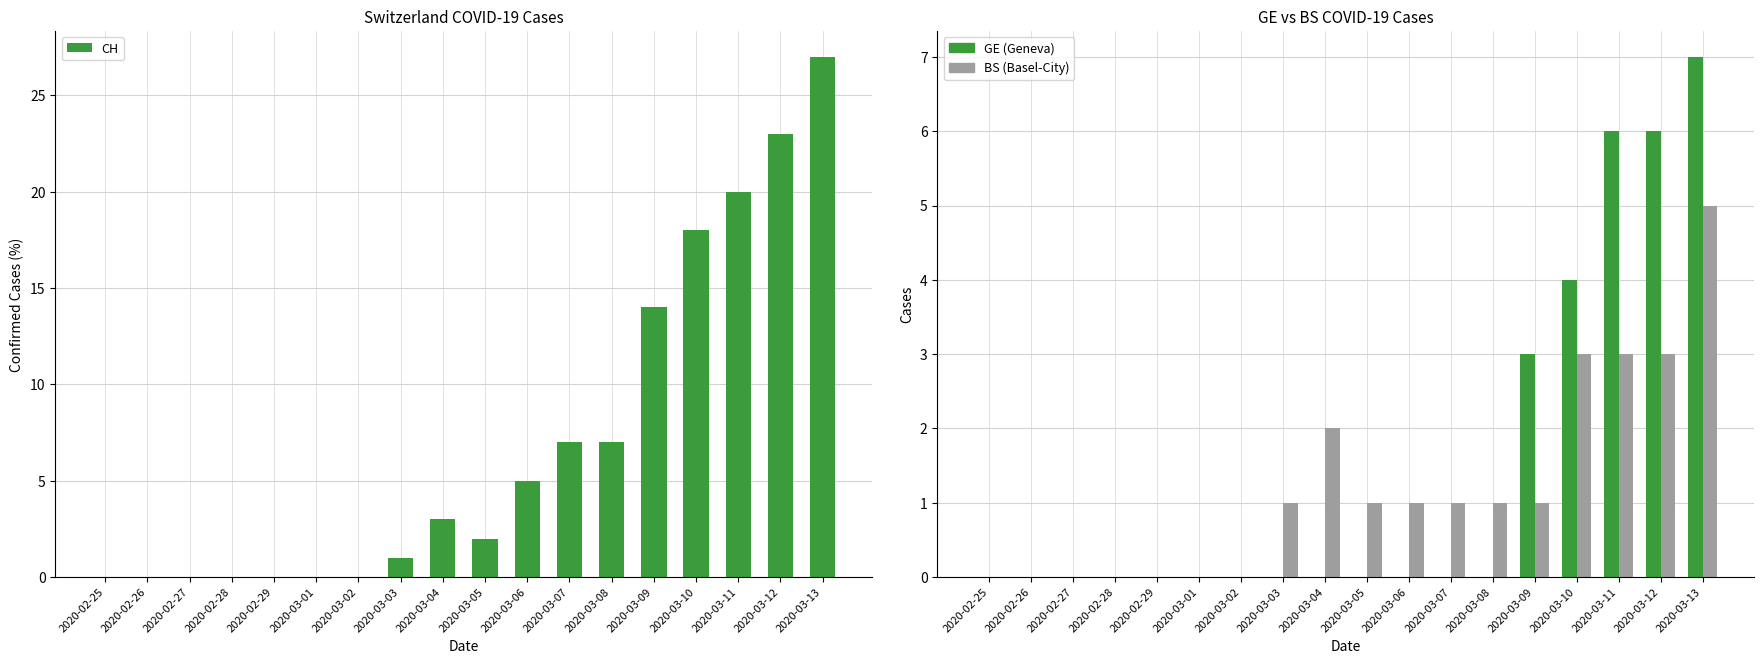

Rank the series by their maximum value, from highest to lowest.

CH, GE (Geneva), BS (Basel-City)